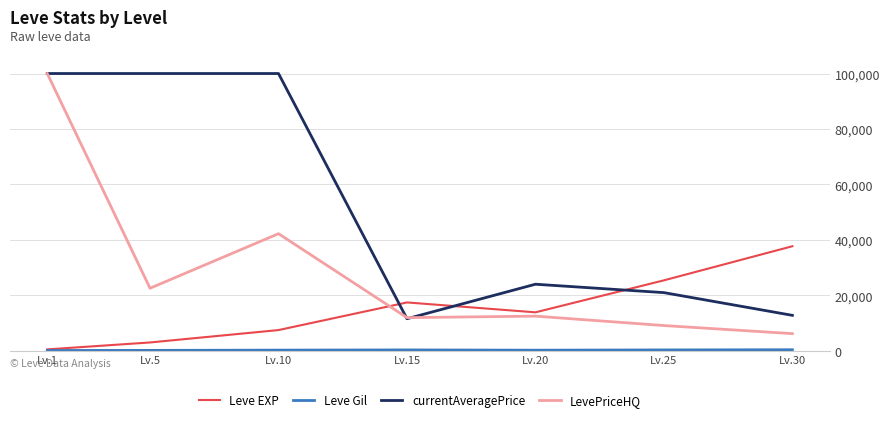

Which series has the largest range (max minus min)?

LevePriceHQ